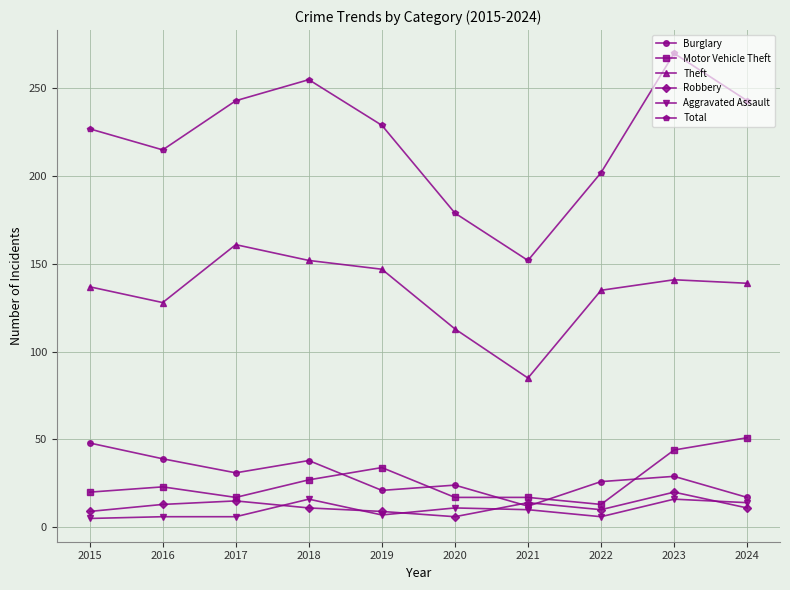

Where does the Robbery series first go above 11?

2016